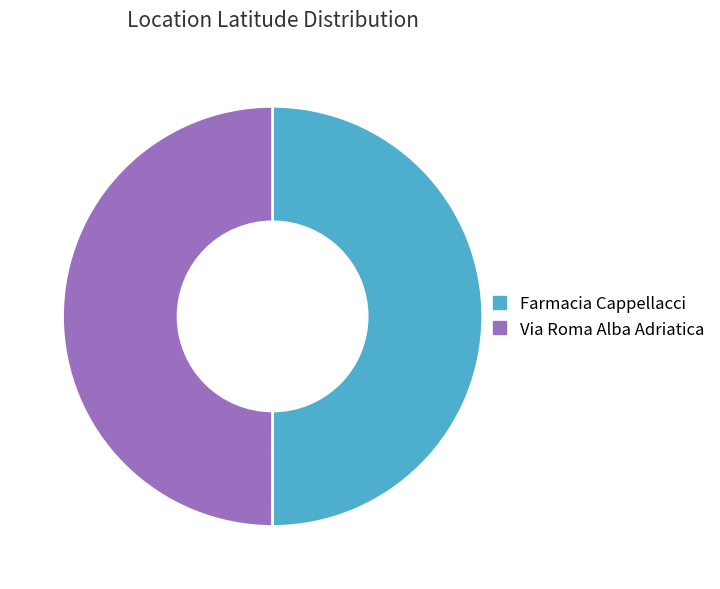

Do Farmacia Cappellacci and Via Roma Alba Adriatica together represent more than half of the pie?

Yes